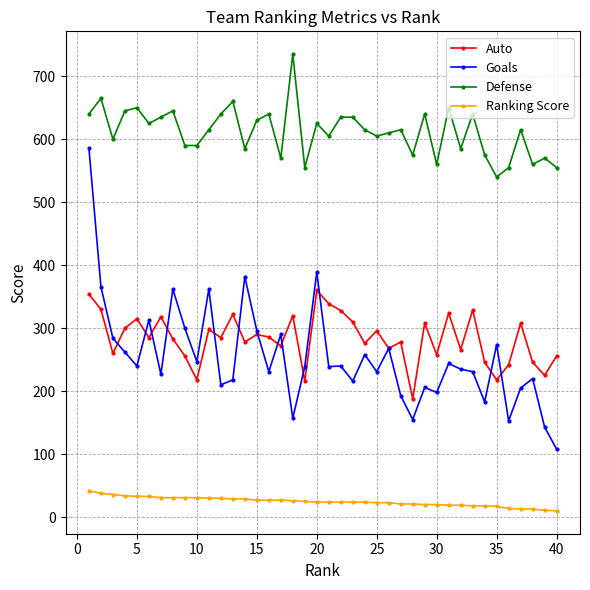

What is the difference between the second highest and second lowest values in the Ranking Score series?

27